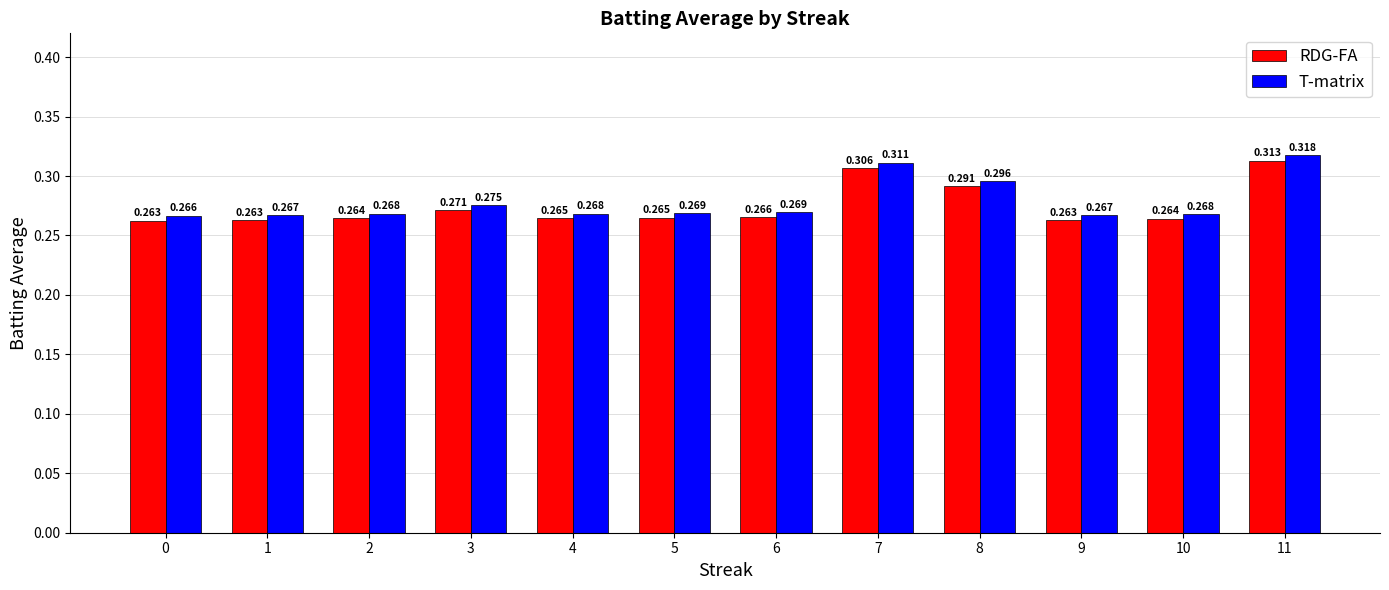

Which series has the largest range (max minus min)?

T-matrix